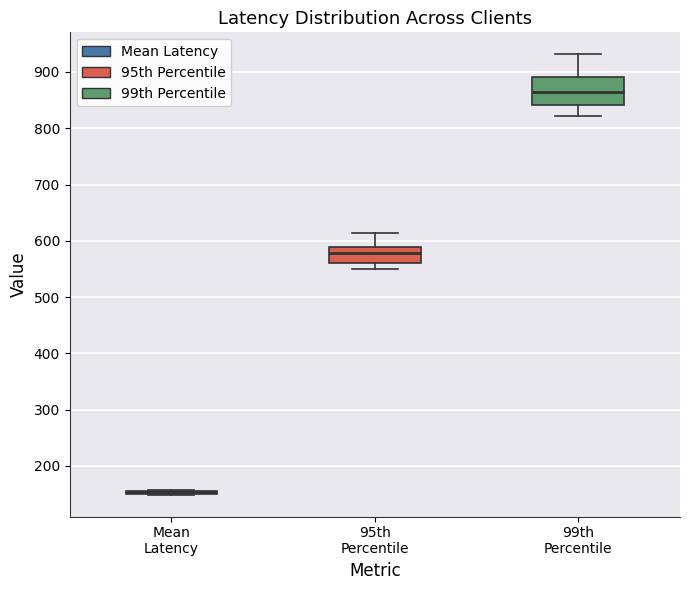

Where does the median line of the box for 95th Percentile sit on the y-axis? The values are not printed on the chart, so give them approximately, as read against the axis.

580